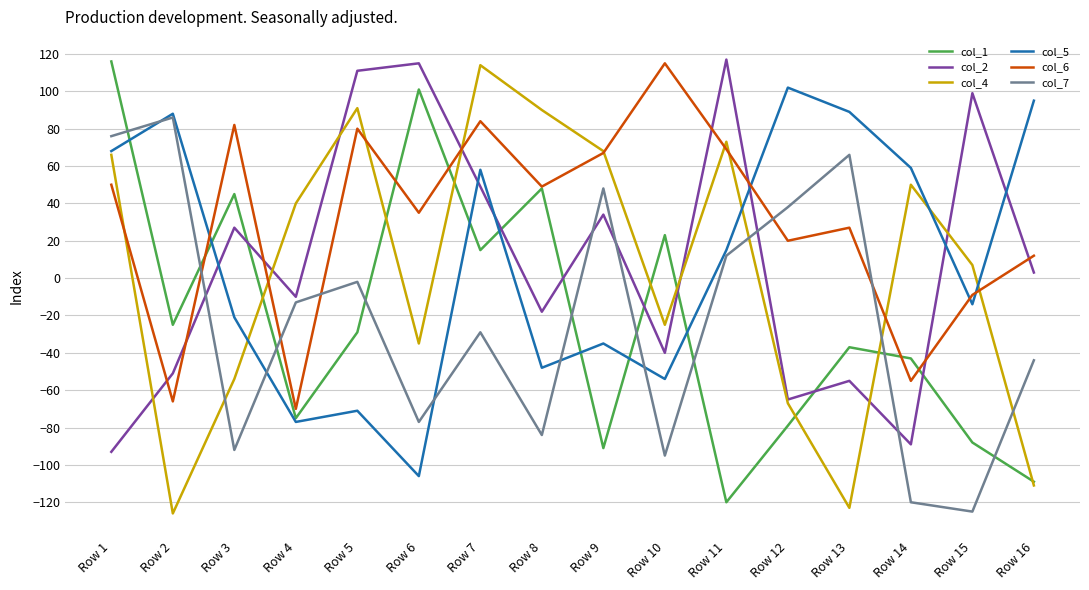

Is it true that col_2 equals -10 at Row 4?

True